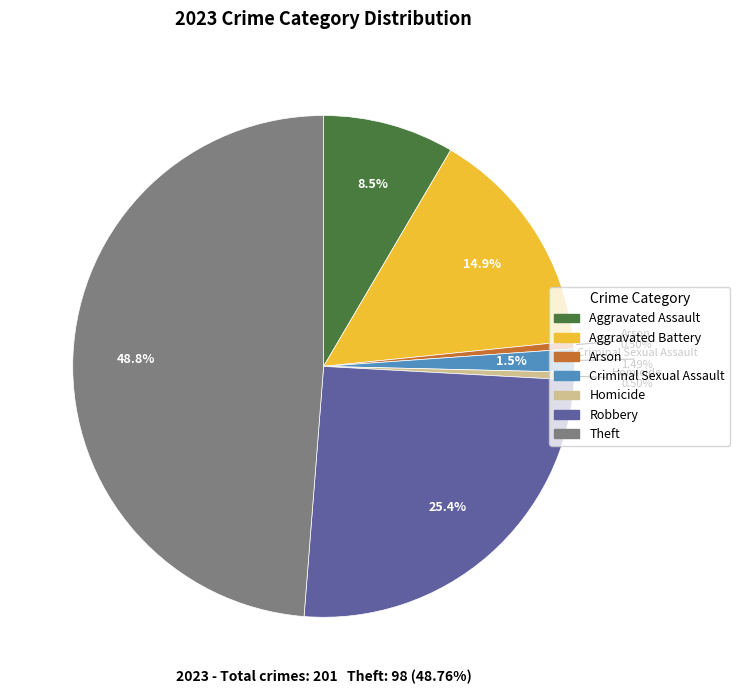

Count the number of slices in the pie.

7